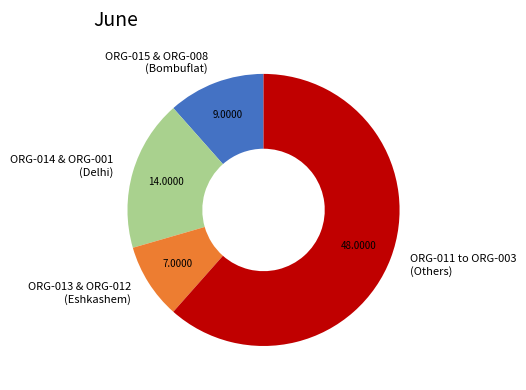

What is the majority slice?

ORG-011 to ORG-003 (Others)